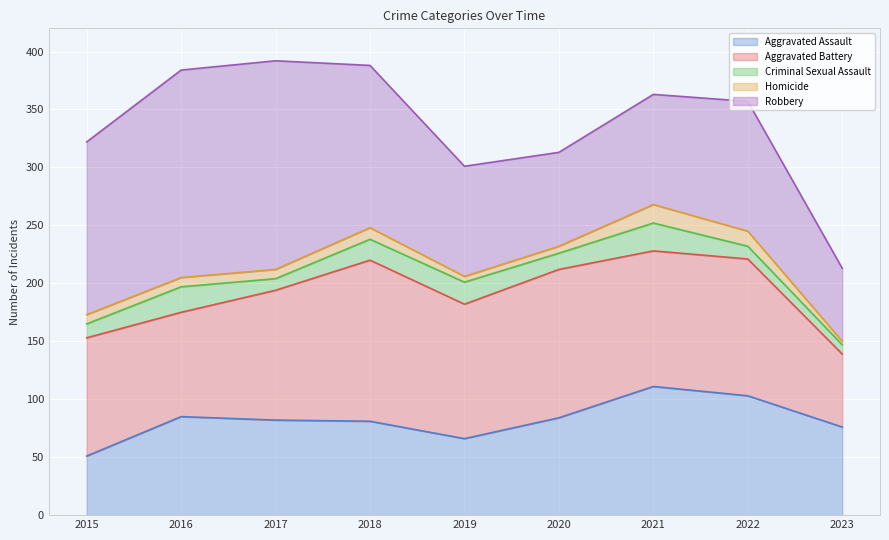

The value of Criminal Sexual Assault at 2016 is 22. True or false?

True